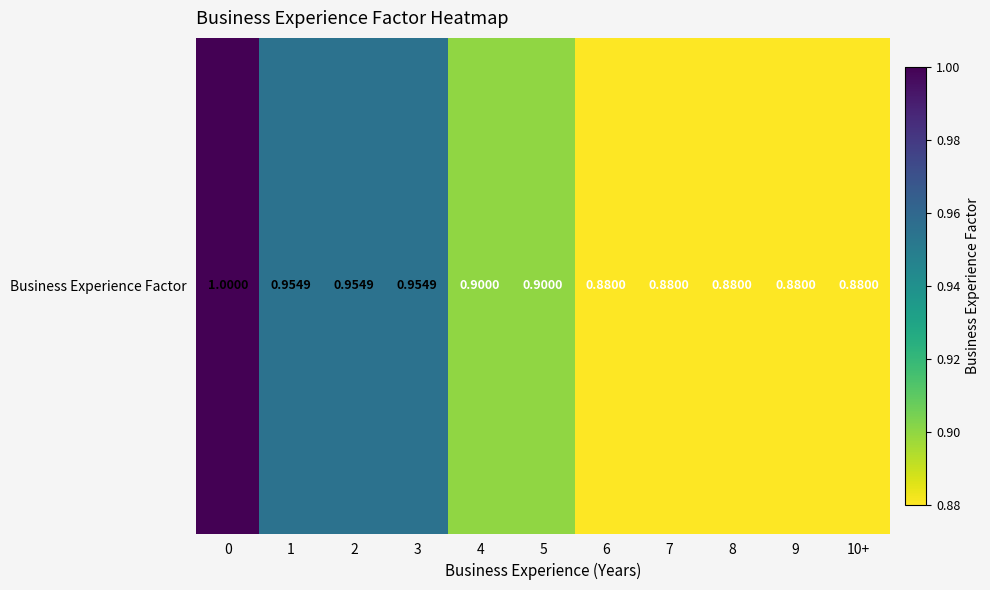

Which has a higher value, 6 or 10+?

6